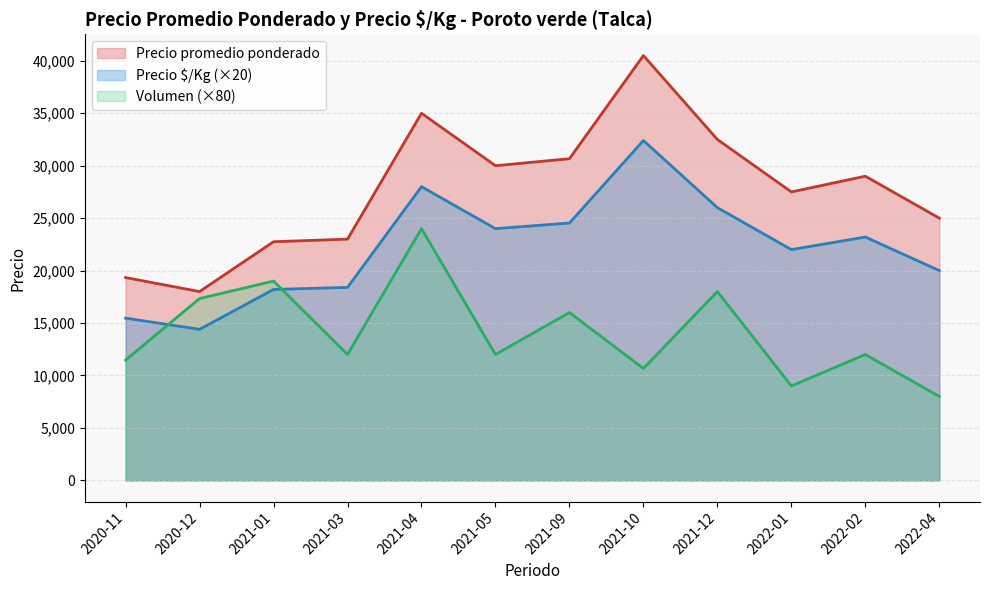

What is the sum of all Precio promedio ponderado values?

333250.0